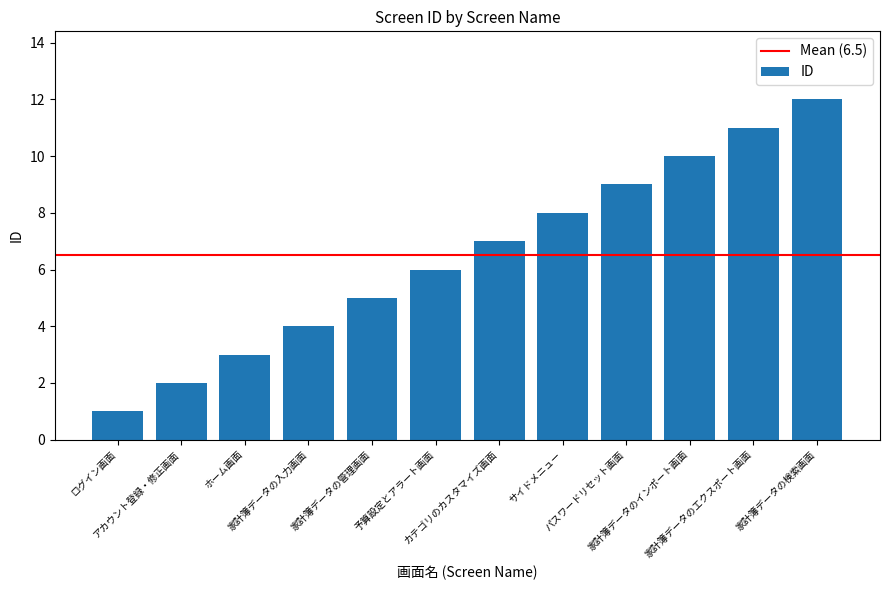

What is the difference between the maximum and minimum values?

11